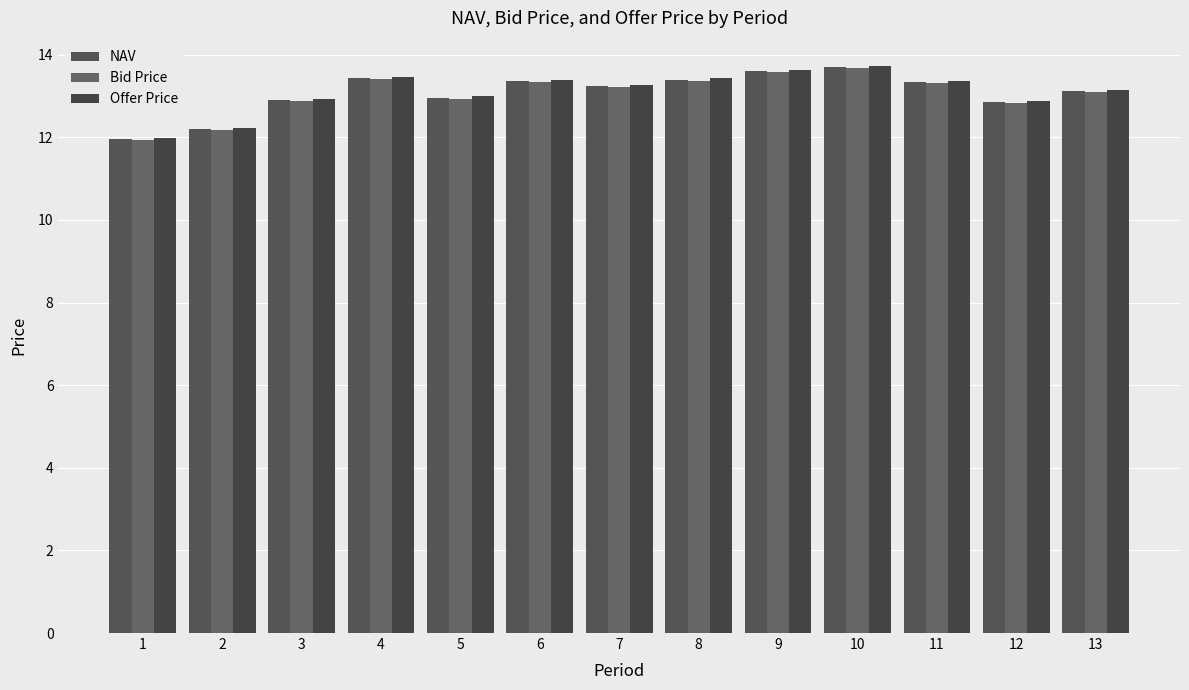

What is the total value across all series at 3?

38.7